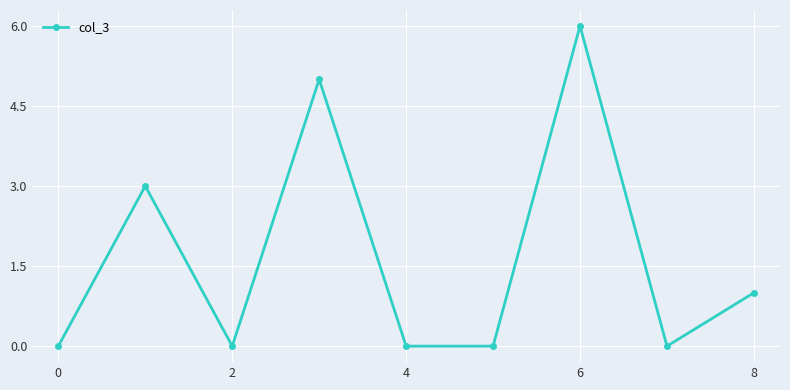

What is the difference between the maximum and minimum values?

6